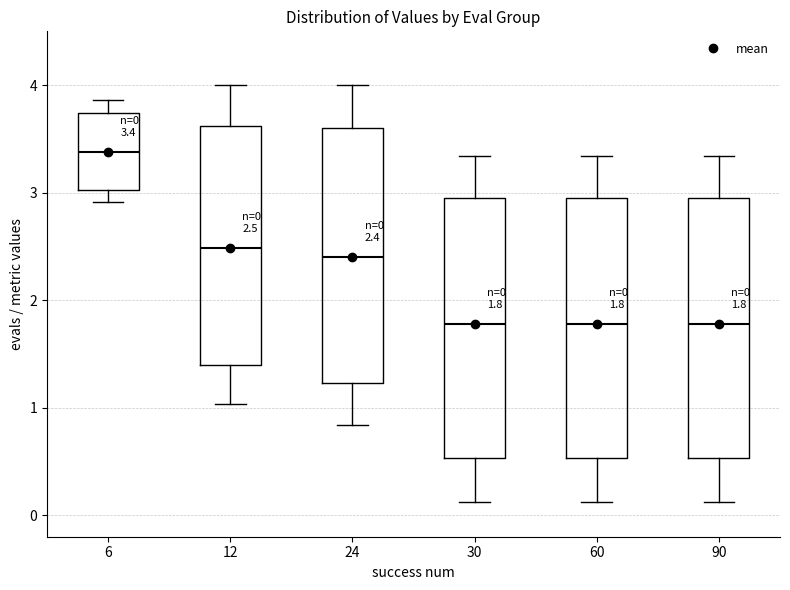

Which box's median line is the highest?

6